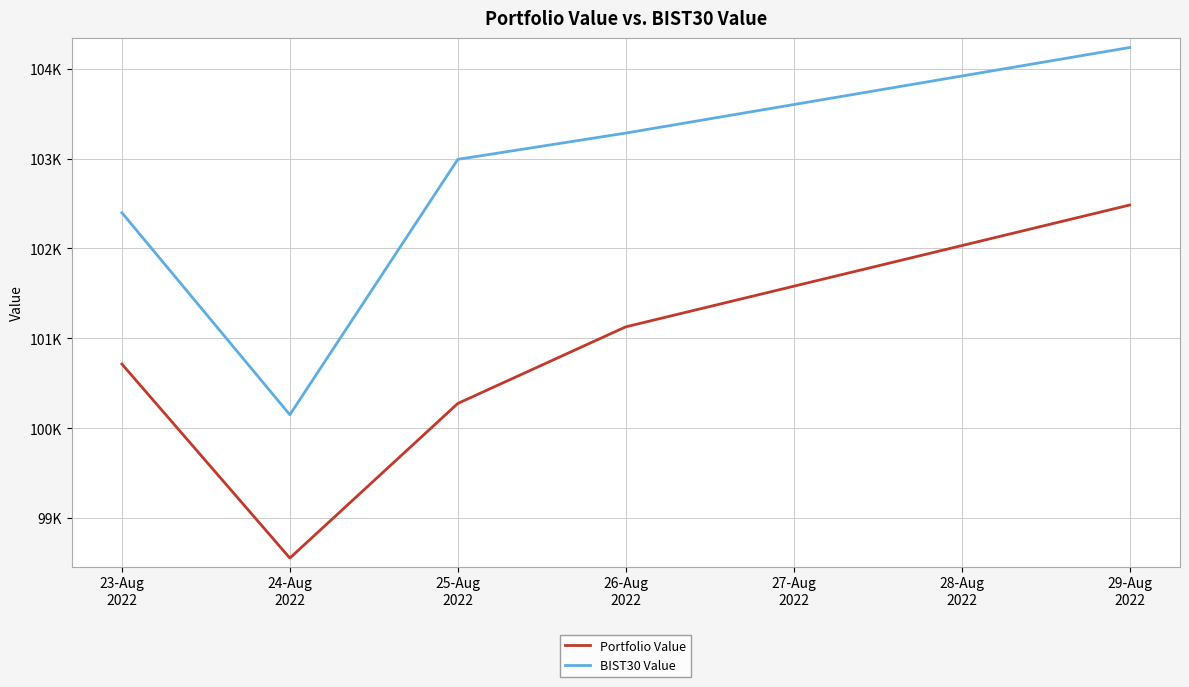

True or false: Portfolio Value and BIST30 Value cross at least once.

False